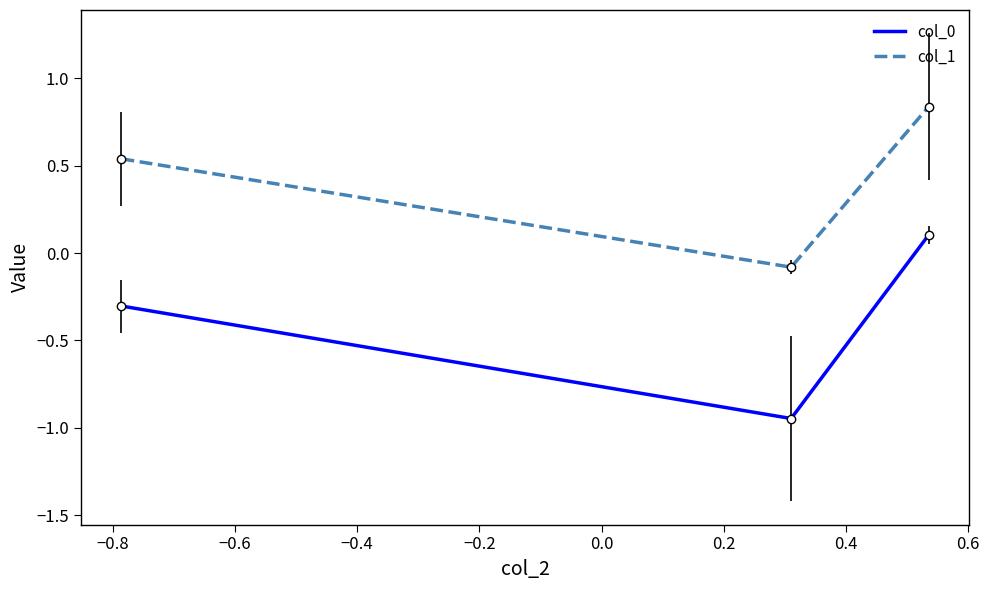

What are all the series names shown in the legend?

col_0, col_1